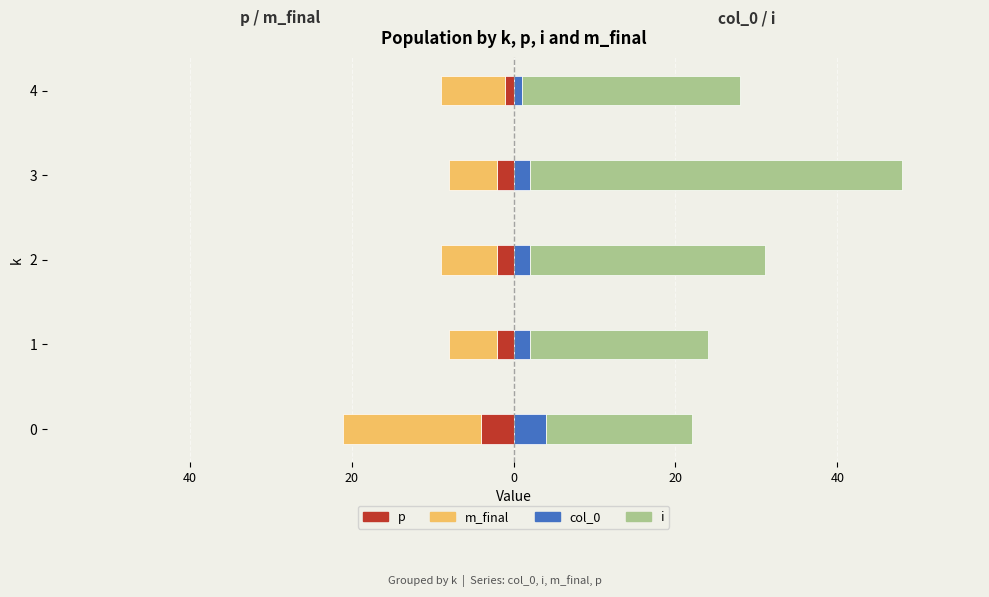

How many values in the i series exceed 27?

2